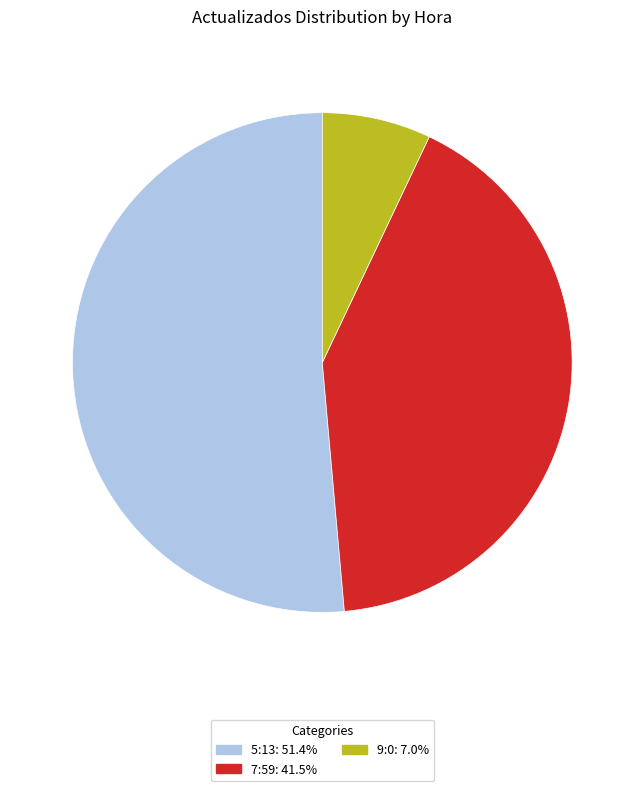

How many slices are in this pie chart?

3